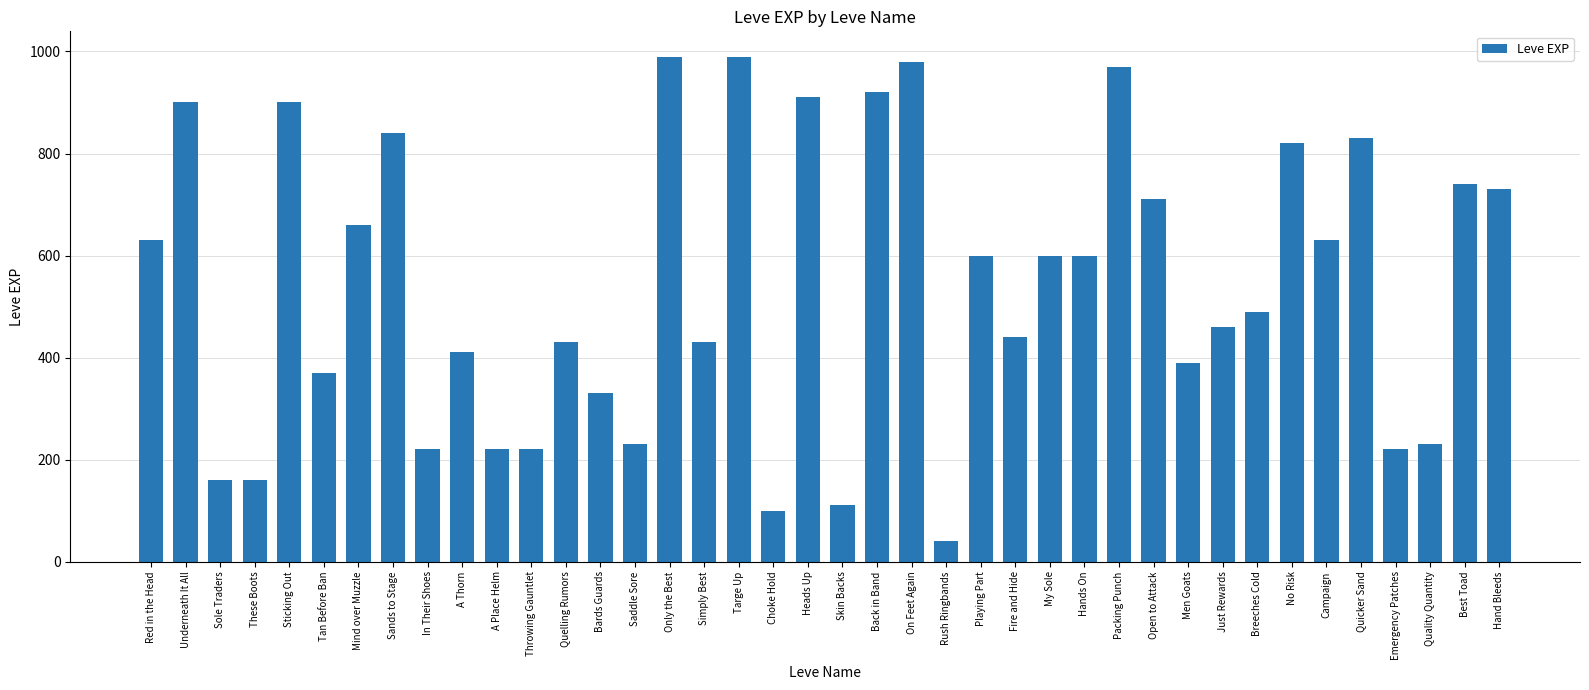

What is the value of the 30th bar from the left?

710